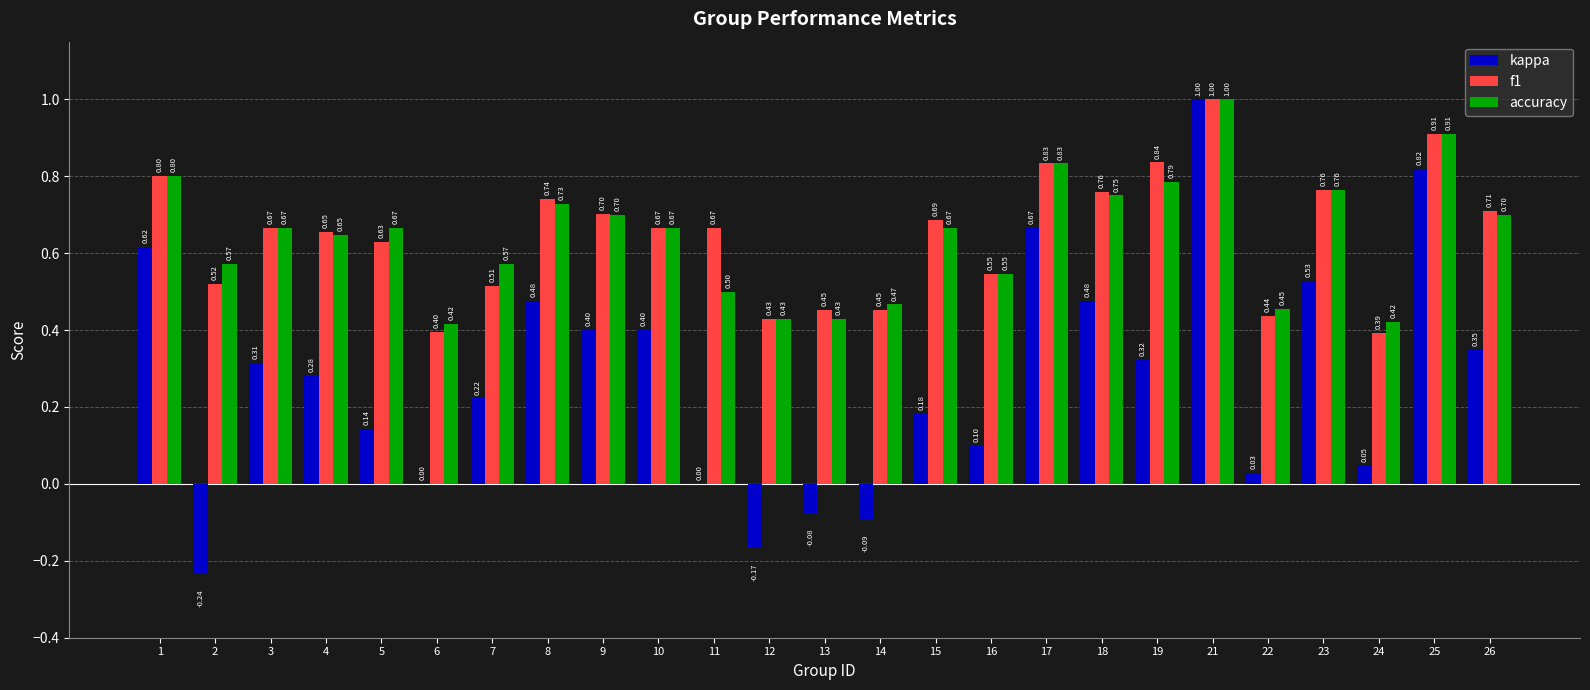

What is the maximum value for kappa?

1.0